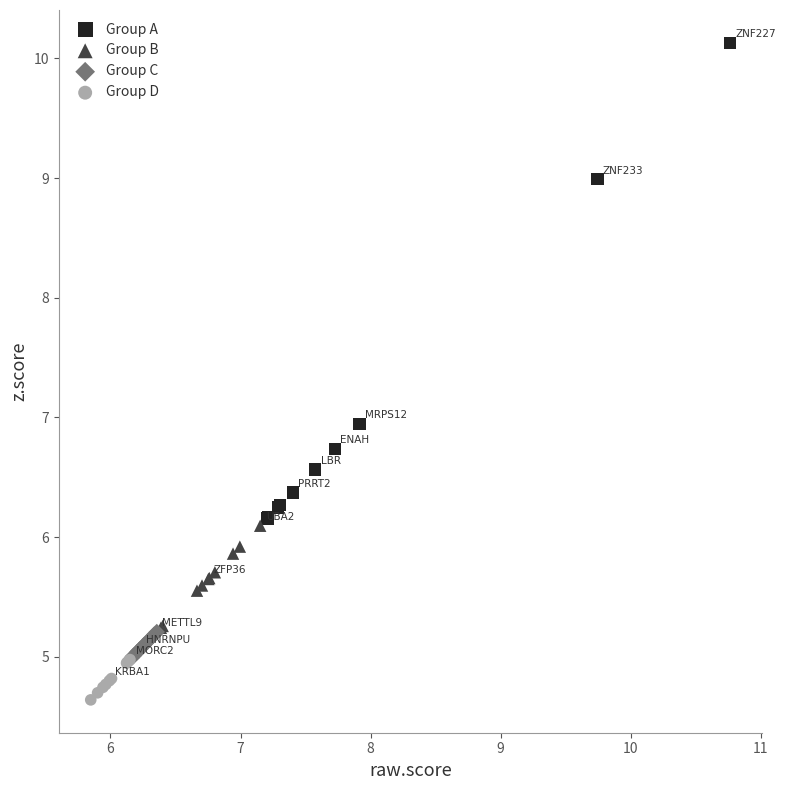

What are all the series names shown in the legend?

Group A, Group B, Group C, Group D